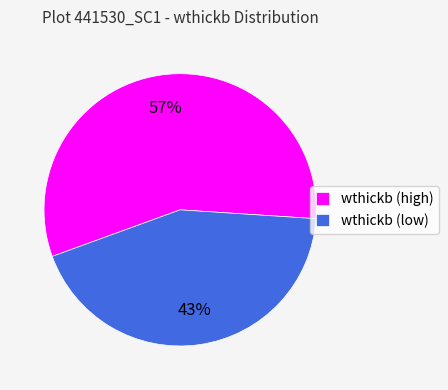

Which category has the smallest portion of the pie?

wthickb (low)